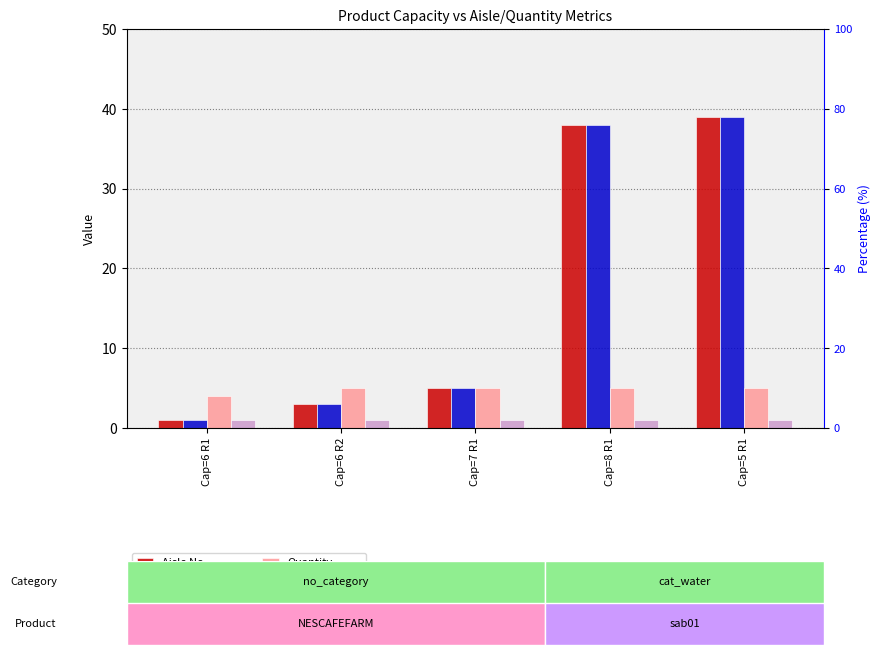

Reading left to right, transcribe all the data shown in this chart.

Aisle No: 1	3	5	38	39
Aisles Included: 1	3	5	38	39
Quantity: 4	5	5	5	5
Vend Quantity: 1	1	1	1	1